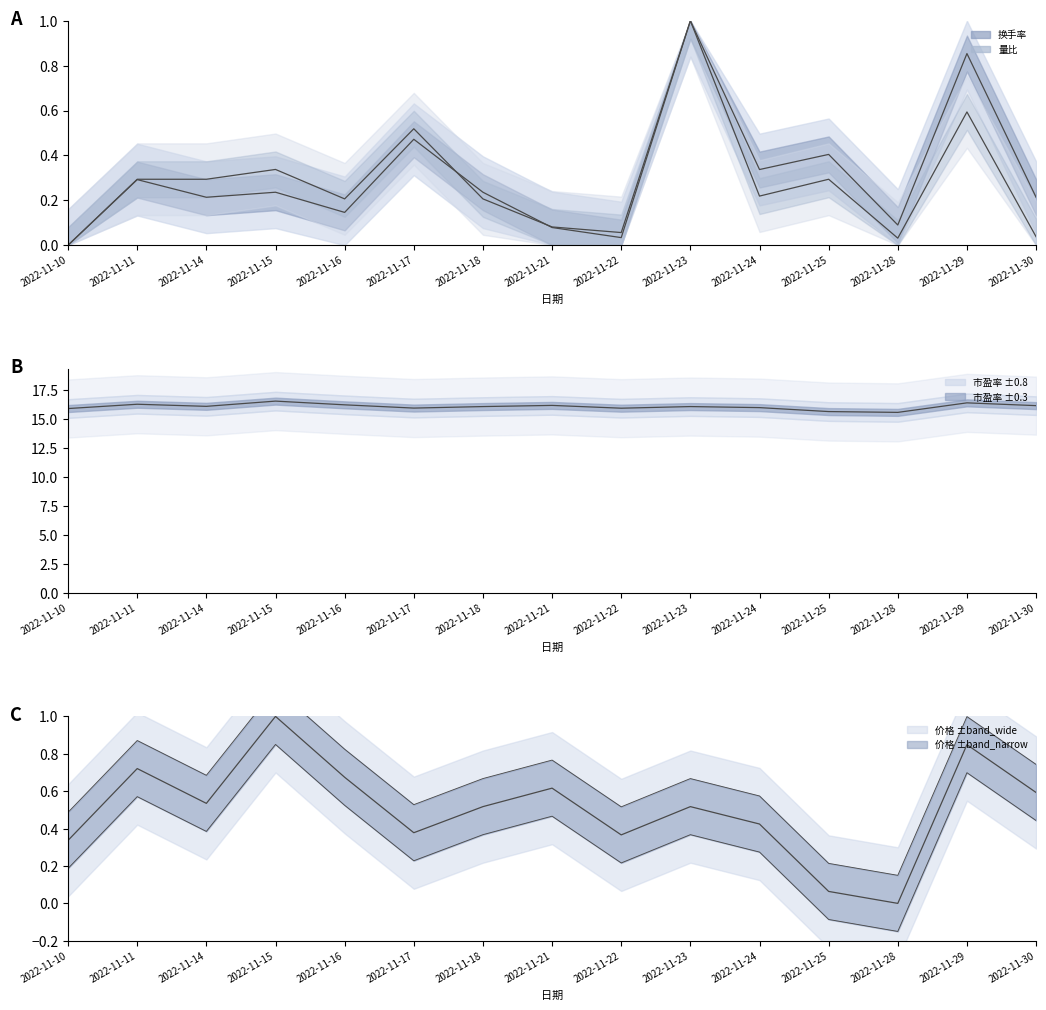

Does the chart have visible grid lines?

No